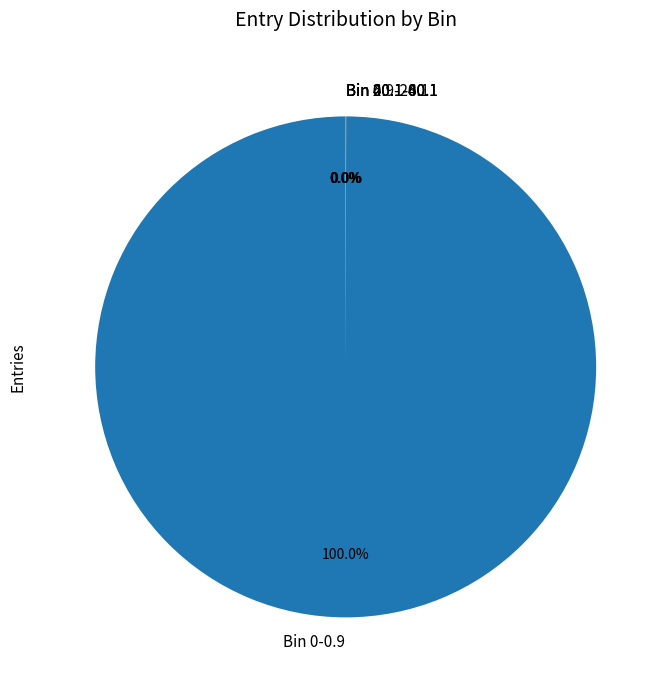

Which category accounts for the majority?

Bin 0-0.9